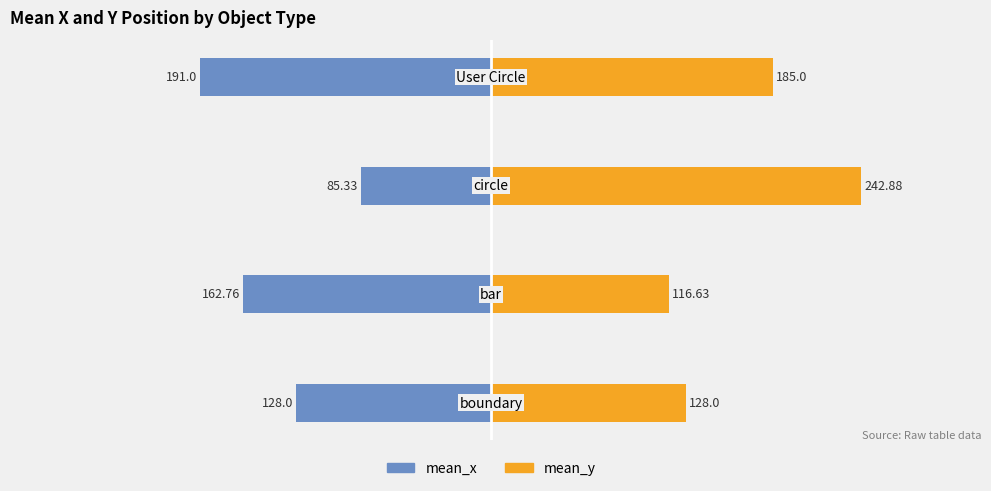

Are the bars horizontal?

Yes